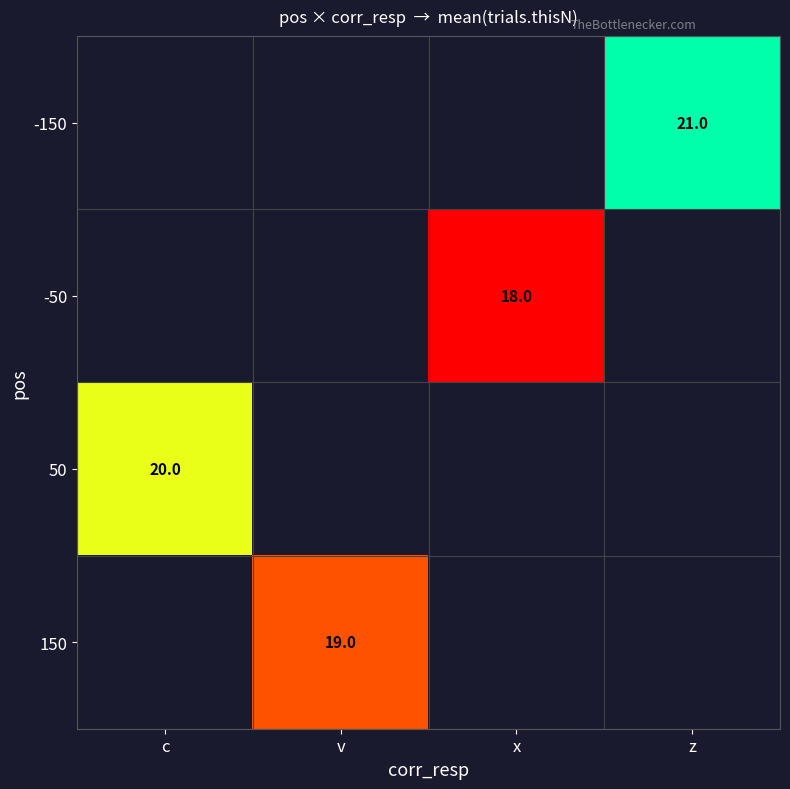

The value of -150 at z is 21. True or false?

True